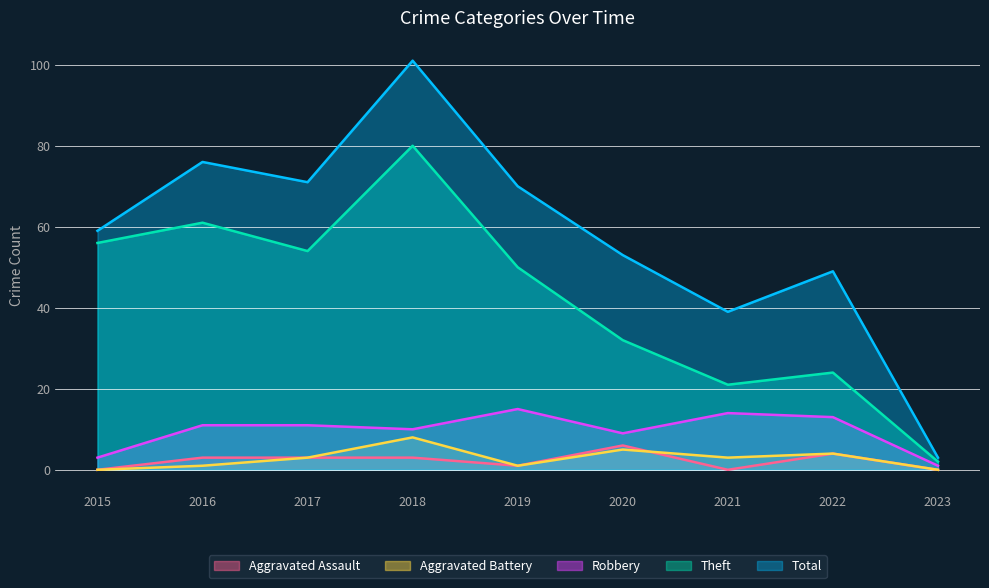

Is it true that Robbery equals 4 at 2015?

False